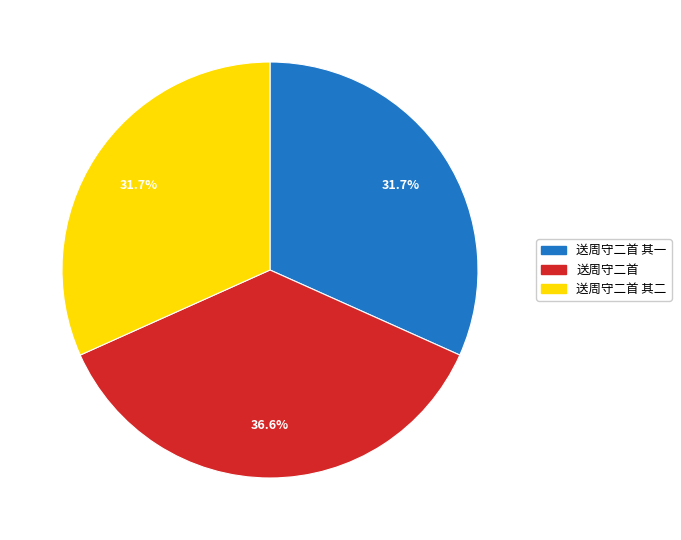

Is there a majority slice in this chart?

No